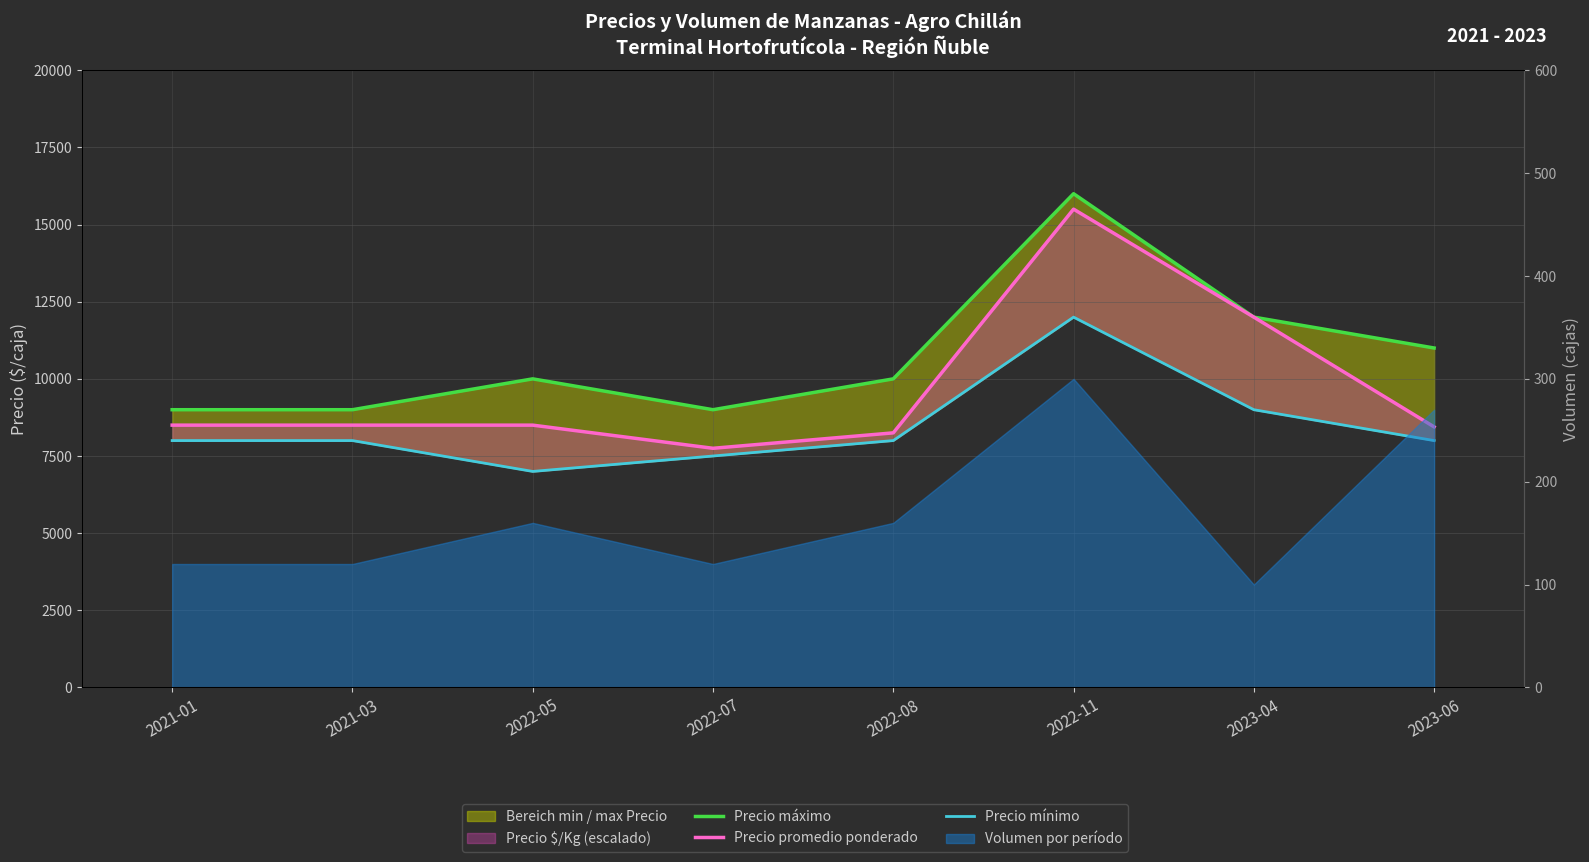

What is the average value of the Precio máximo series?

10750